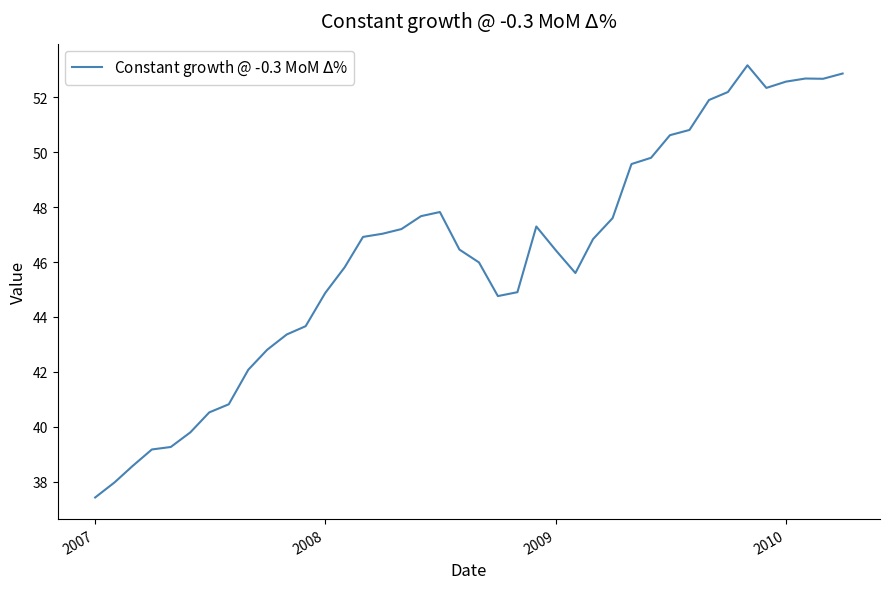

What is the difference between the maximum and minimum values?

15.8